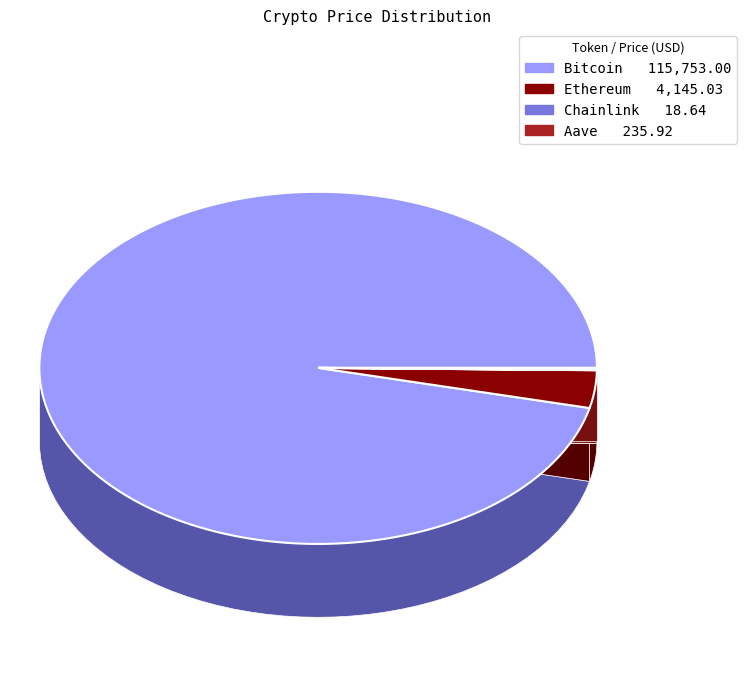

Approximately how many times larger is the value at Aave compared to Ethereum?

0.1